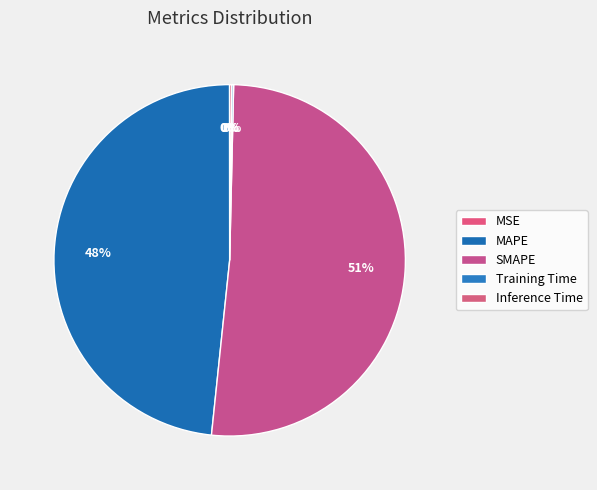

Combined, do MAPE and MSE account for over 50%?

No